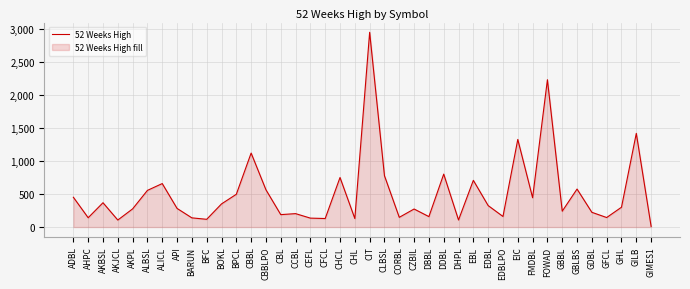

Which category has the highest value across all series?

CIT